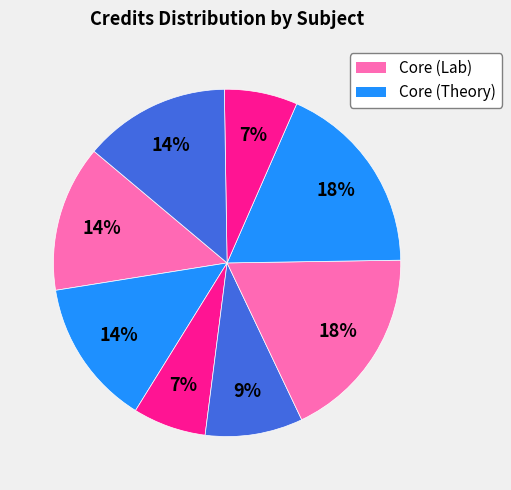

How many segments does this pie chart have?

8